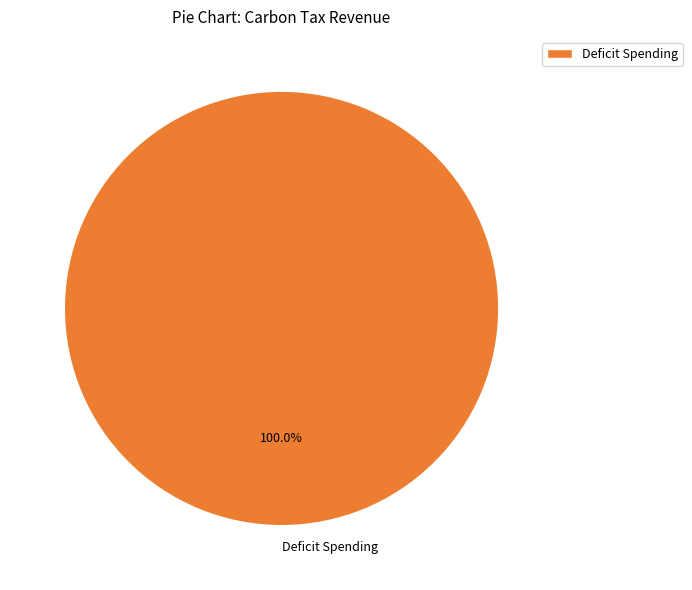

How many slices are in this pie chart?

1